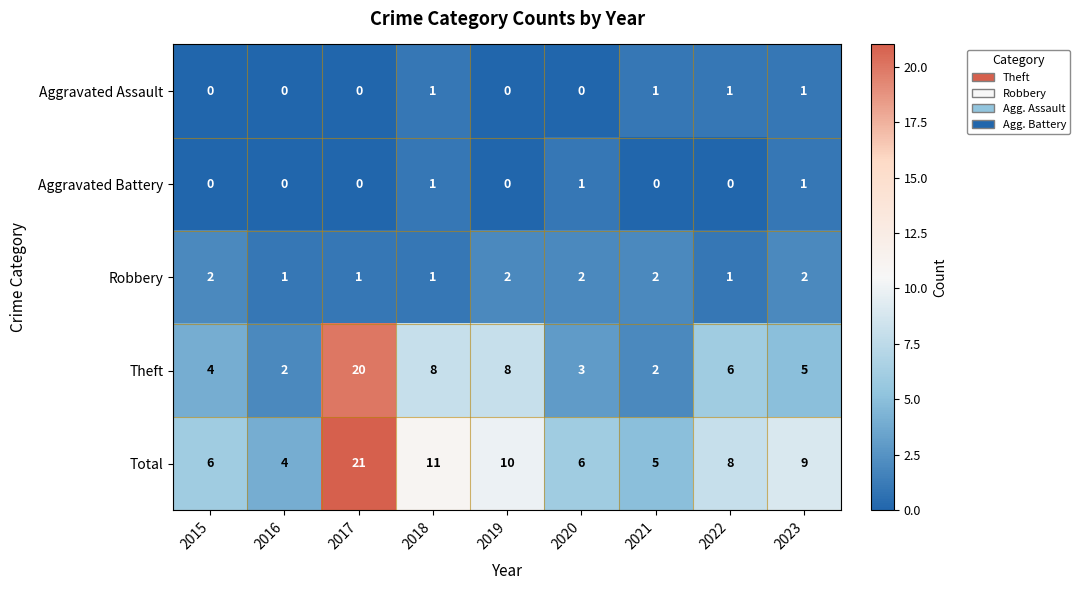

How many series are shown in this chart?

5